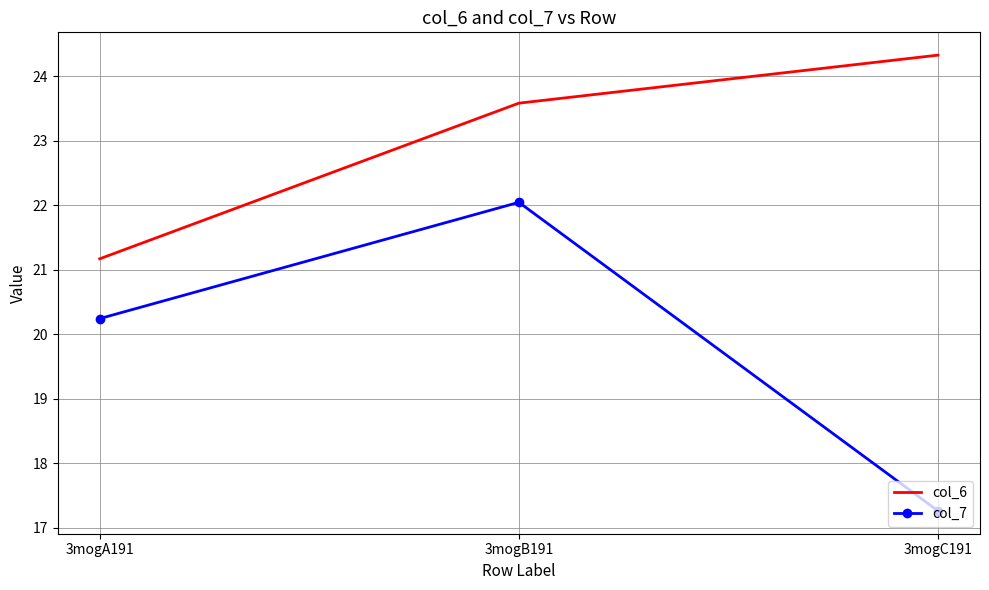

Which series has the largest total across all categories?

col_6